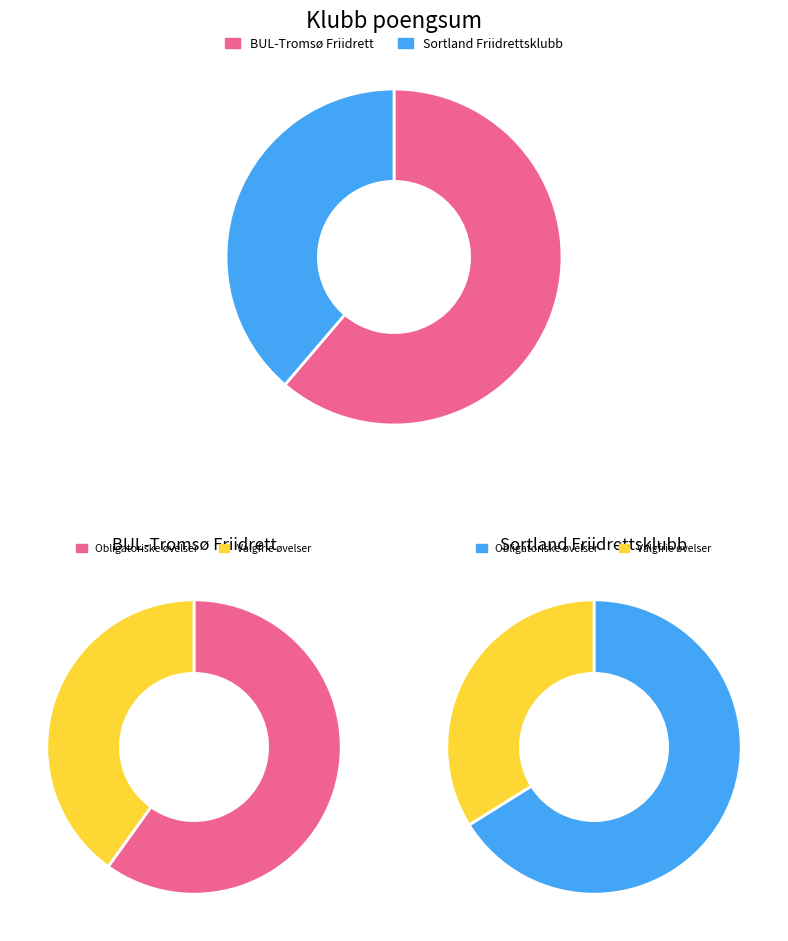

True or false: Obligatoriske øvelser accounts for 66% of the total.

True